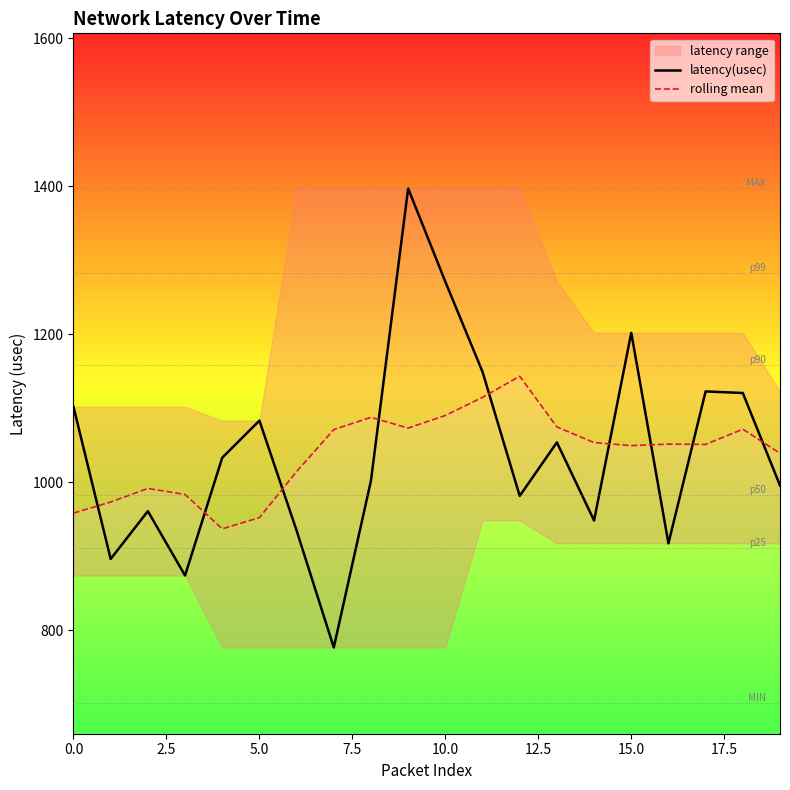

What is the difference between the maximum and minimum values in the rolling mean series?

206.2